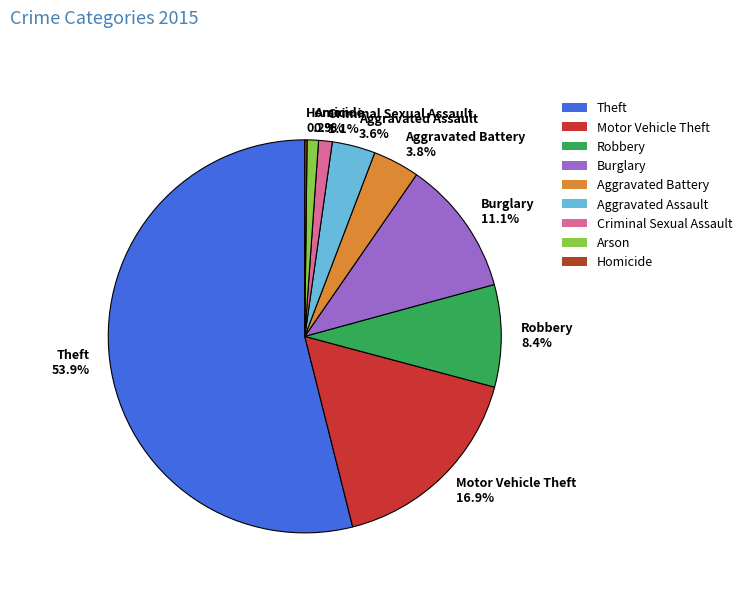

Which category accounts for the majority?

Theft